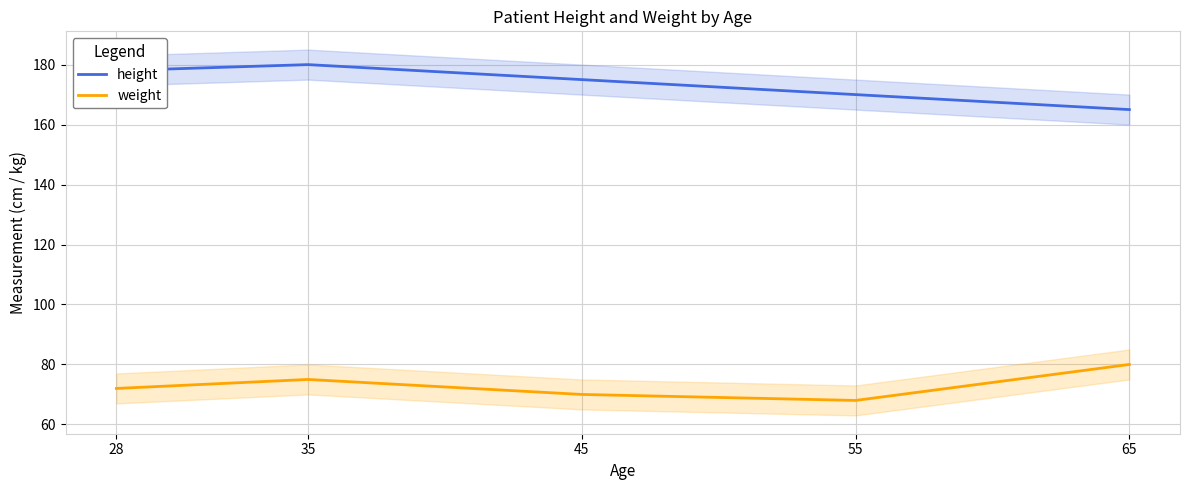

True or false: height has more than 1 interior local peaks.

False